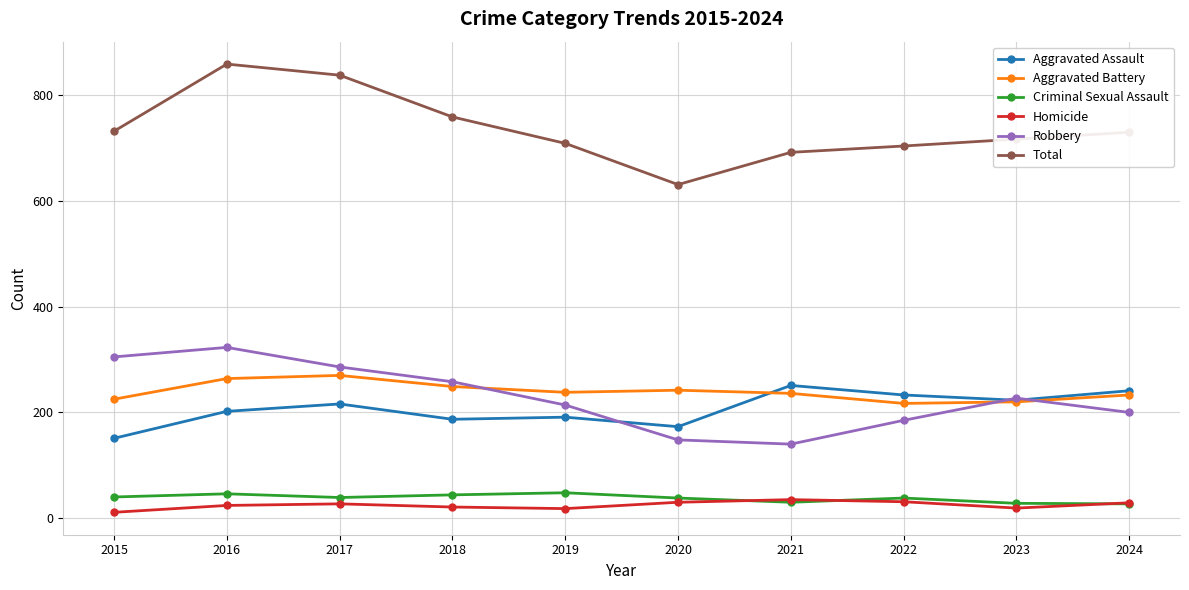

Is the value of Aggravated Battery at 2024 greater than the value of Criminal Sexual Assault at 2021?

Yes